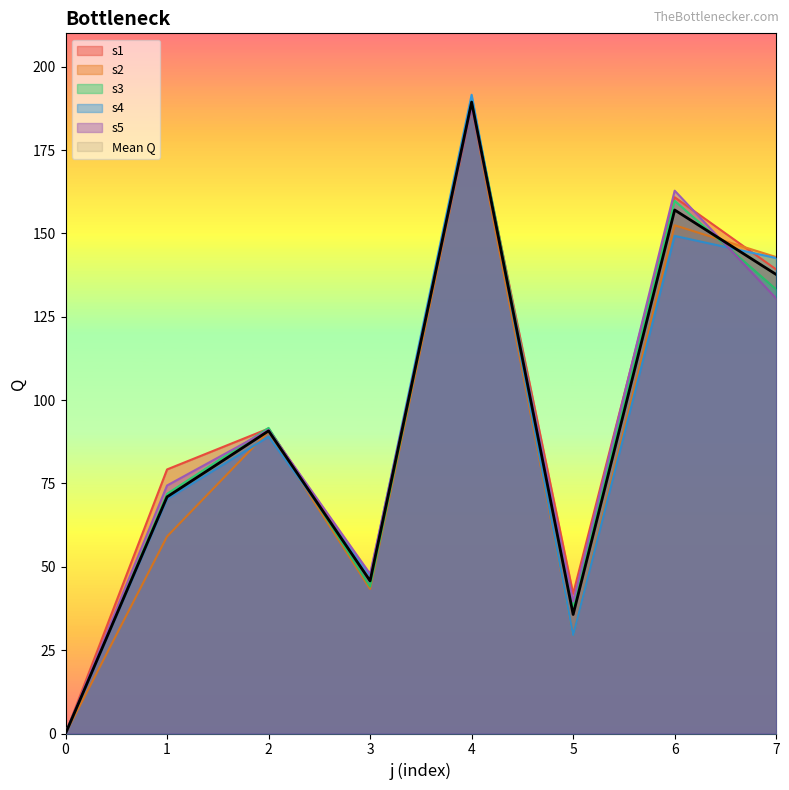

In s4, how many points are higher than both neighbors (excluding endpoints)?

3